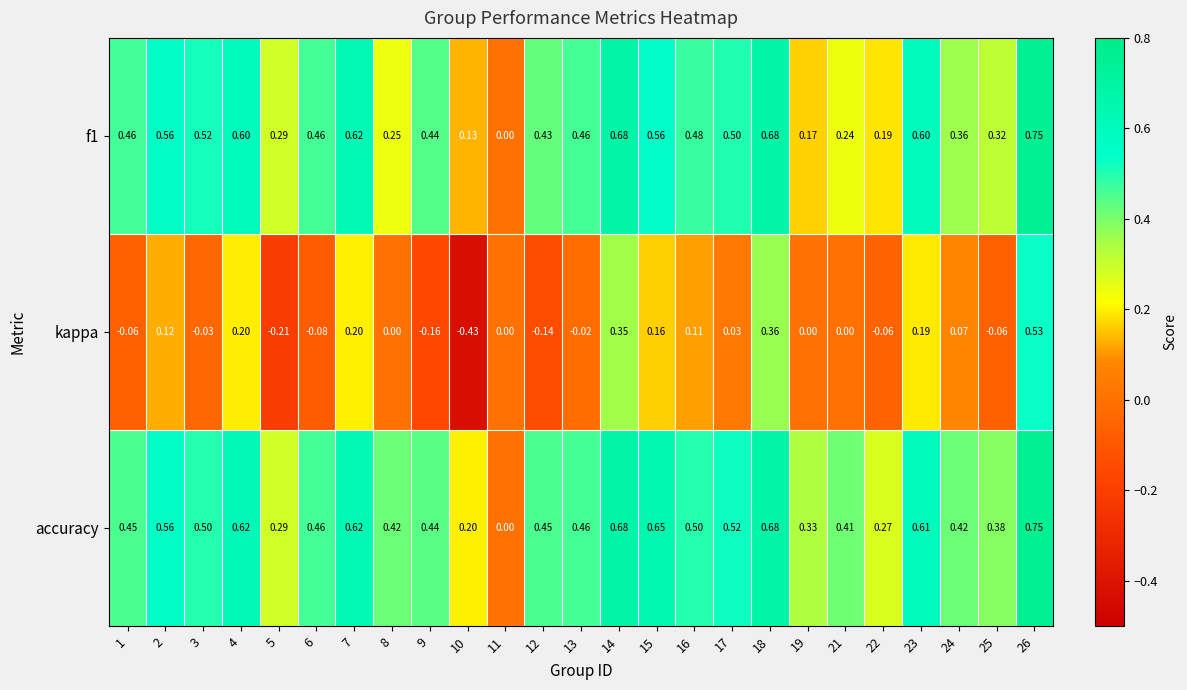

What is the difference between the highest and lowest values at 5?

0.5